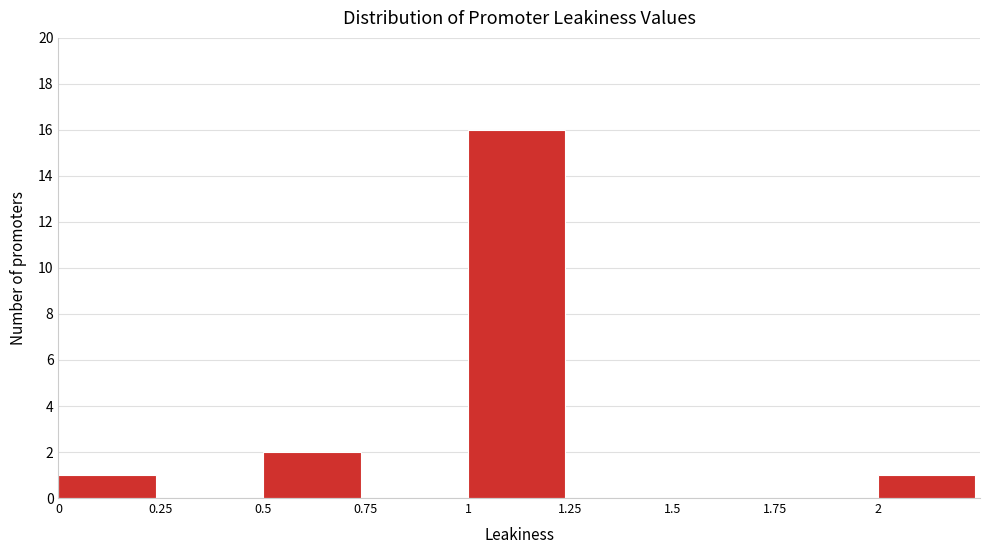

Reading left to right, list every bar in this chart as the range it spans on the x-axis followed by its height. The values are not printed on the chart, so give them approximately, as read against the axis.

0.00 to 0.25: 1
0.25 to 0.50: 0
0.50 to 0.75: 2
0.75 to 1.00: 0
1.00 to 1.25: 16
1.25 to 1.50: 0
1.50 to 1.75: 0
1.75 to 2.00: 0
2.00 to 2.25: 1